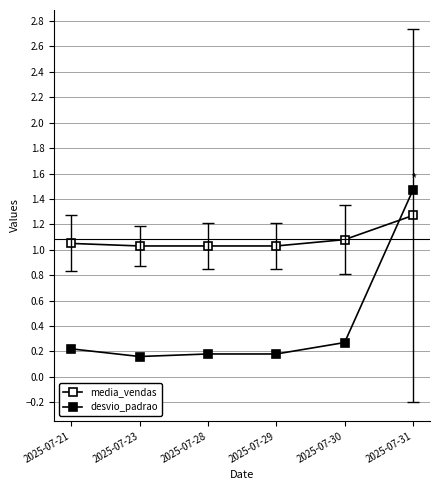

How many distinct data groups are displayed?

2